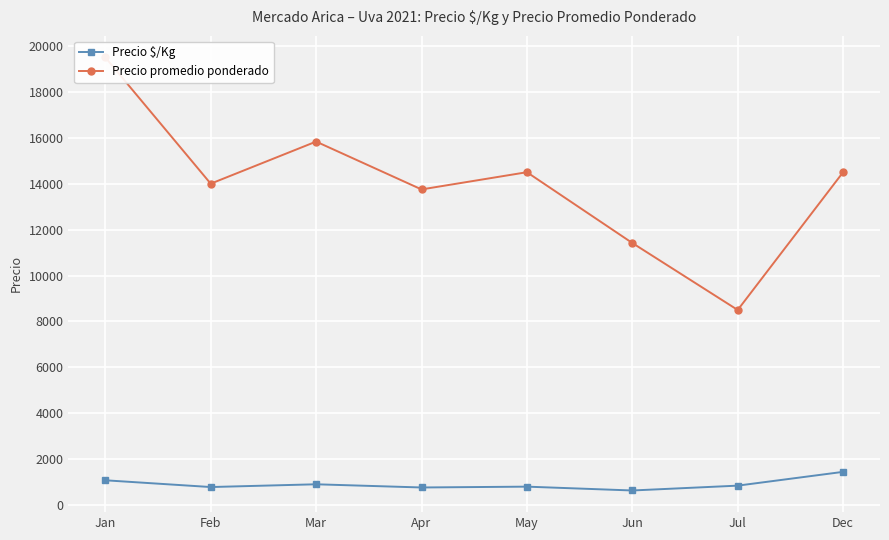

In Precio $/Kg, how many points are lower than both neighbors (excluding endpoints)?

3